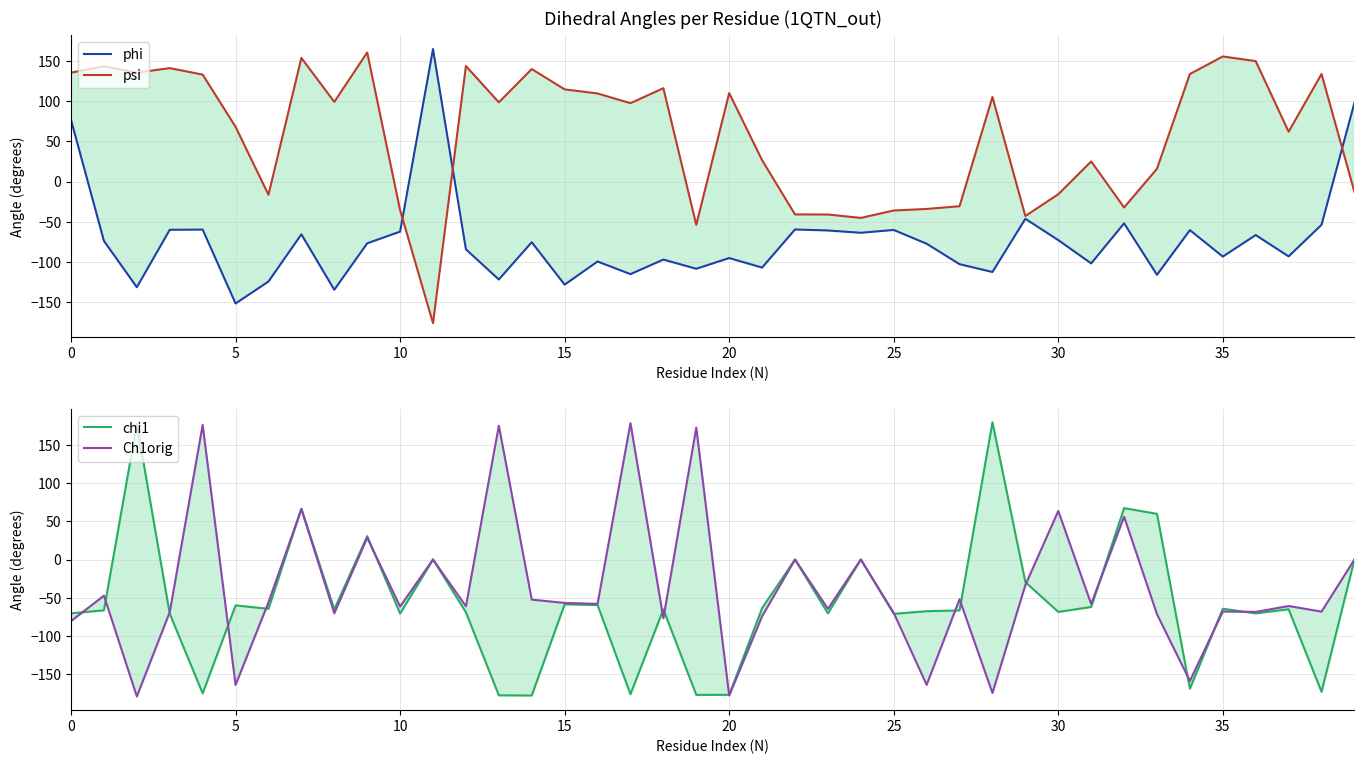

True or false: chi1 has a value of -178.0 at 13.

True